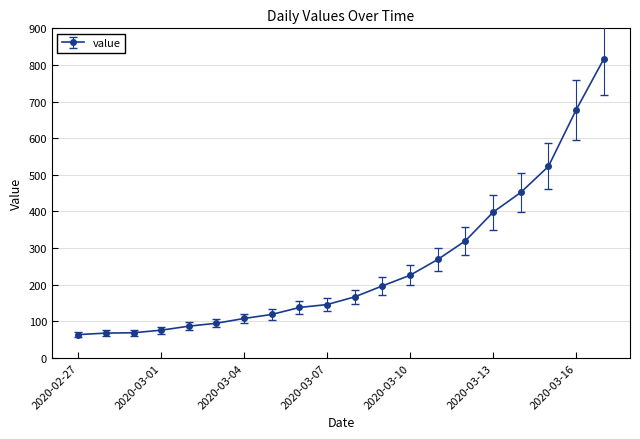

What is the minimum value shown in the chart?

64